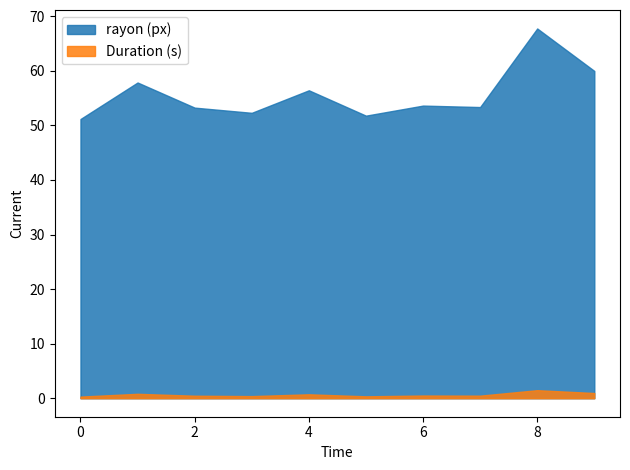

What is the difference between the rayon (px) values at 5 and 1?

6.1